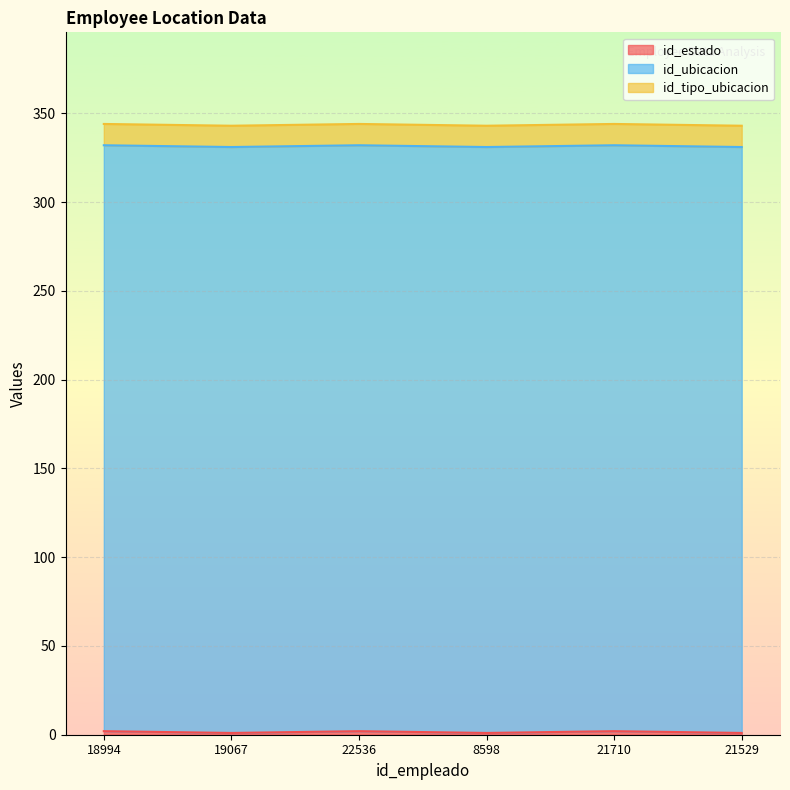

List the series in order of their peak value, lowest first.

id_estado, id_tipo_ubicacion, id_ubicacion